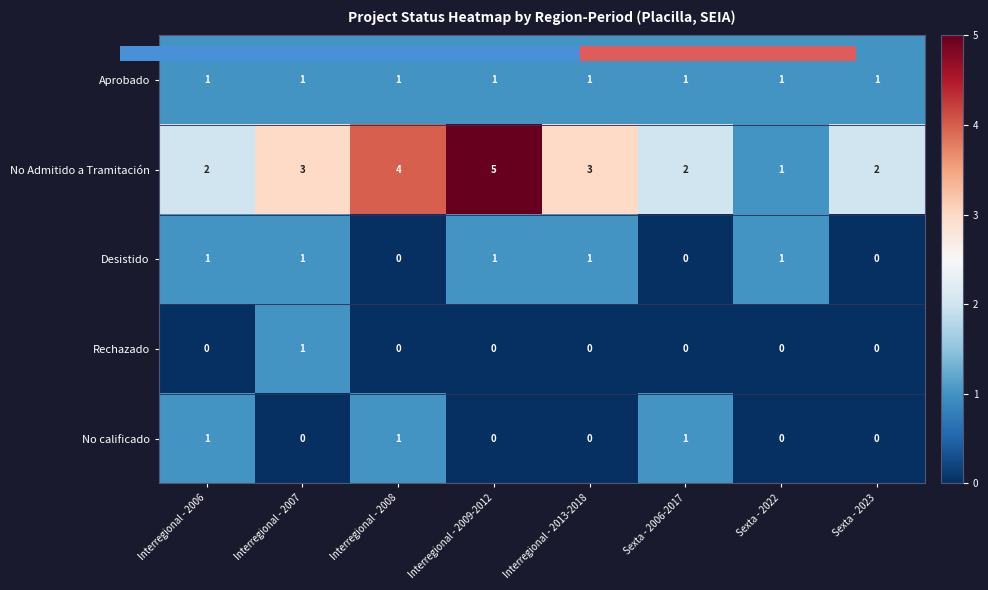

What is the sum of all No calificado values?

3